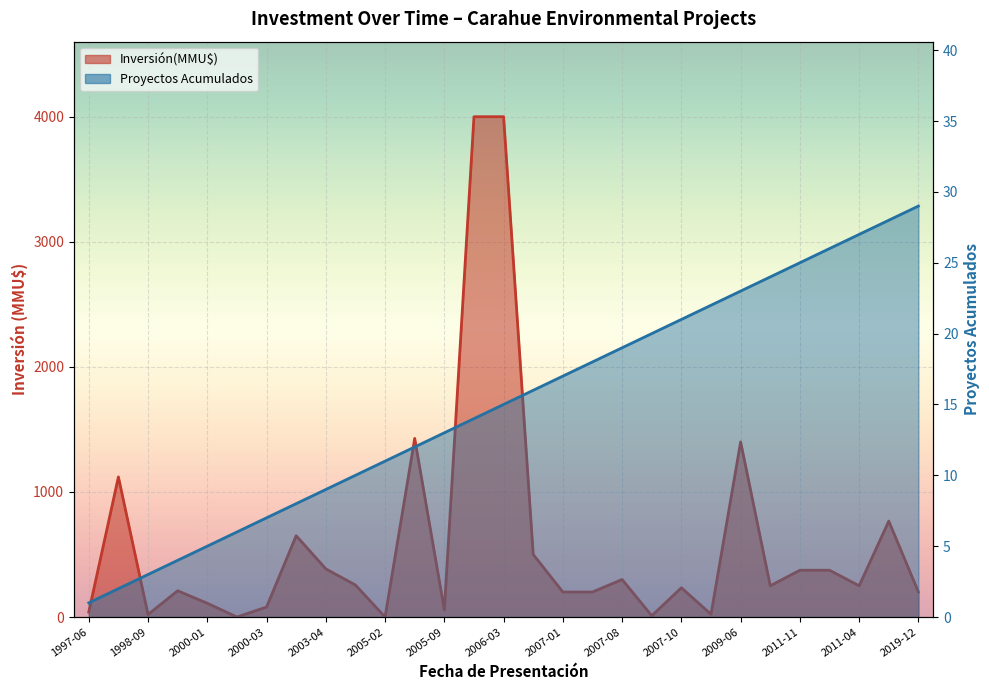

Which series has the largest range (max minus min)?

Inversión(MMU$)